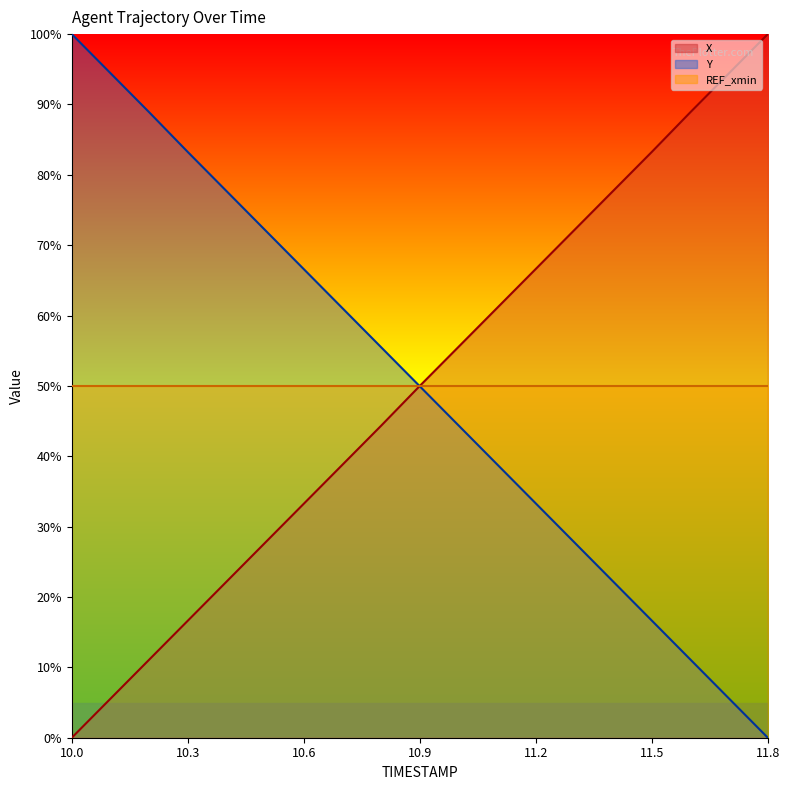

Reading left to right, list all the values displayed in this chart.

X: 0.0	5.5	11.1	16.6	22.2	27.7	33.3	38.8	44.3	50.0	55.5	61.1	66.6	72.2	77.7	83.3	88.9	94.5	100.0
Y: 100.0	94.5	88.9	83.2	77.7	72.1	66.6	61.0	55.5	49.9	44.4	38.8	33.3	27.7	22.2	16.6	11.1	5.5	0.0